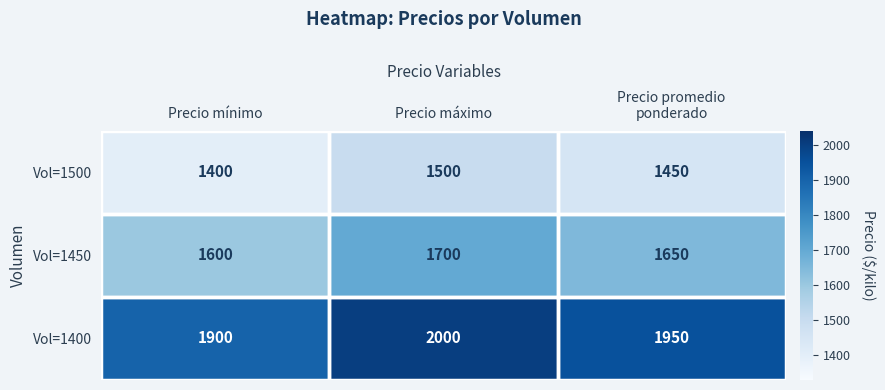

Is it true that Vol=1450 equals 2708 at Precio mínimo?

False